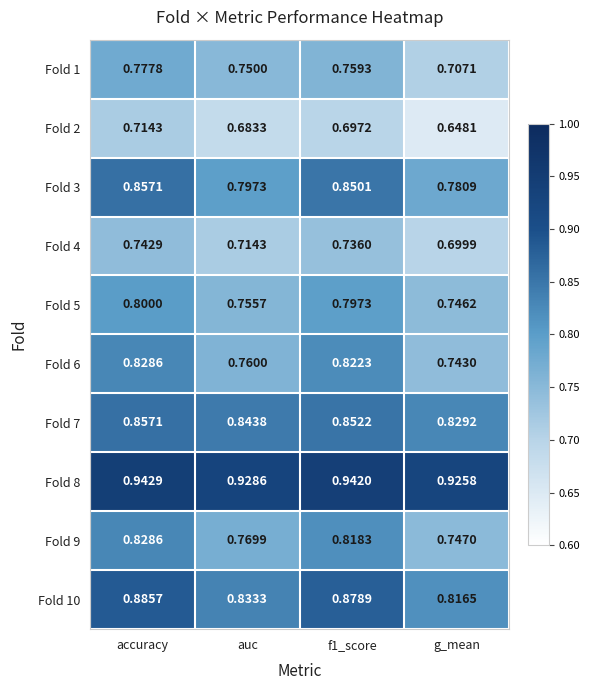

At which label is Fold 7 closest to 0?

g_mean